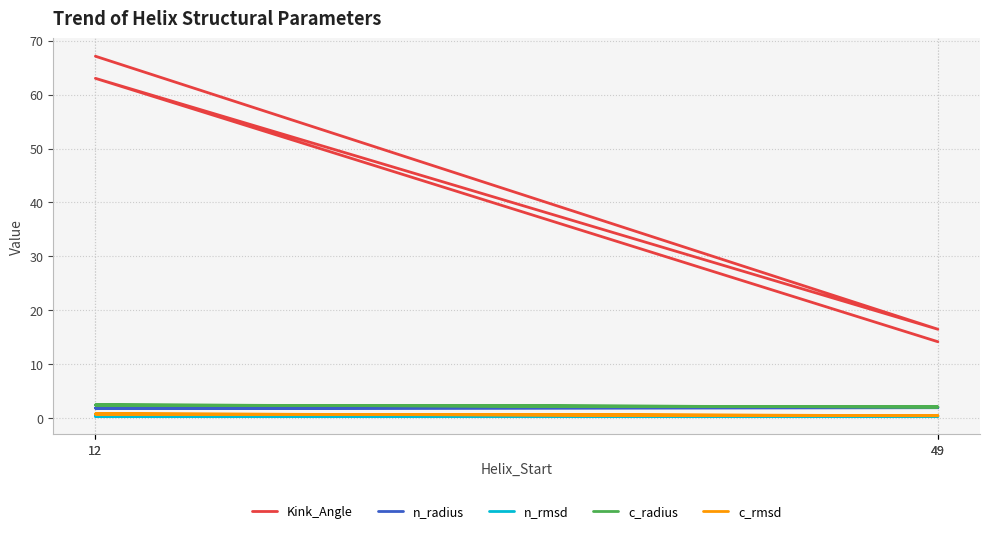

Reading left to right, list all the values displayed in this chart.

Kink_Angle: 12=67.1	49=16.5	12=63.0	49=14.1
n_radius: 12=1.8	49=1.9	12=1.8	49=1.9
n_rmsd: 12=0.3	49=0.3	12=0.3	49=0.3
c_radius: 12=2.4	49=2.0	12=2.4	49=2.0
c_rmsd: 12=0.7	49=0.4	12=0.7	49=0.4